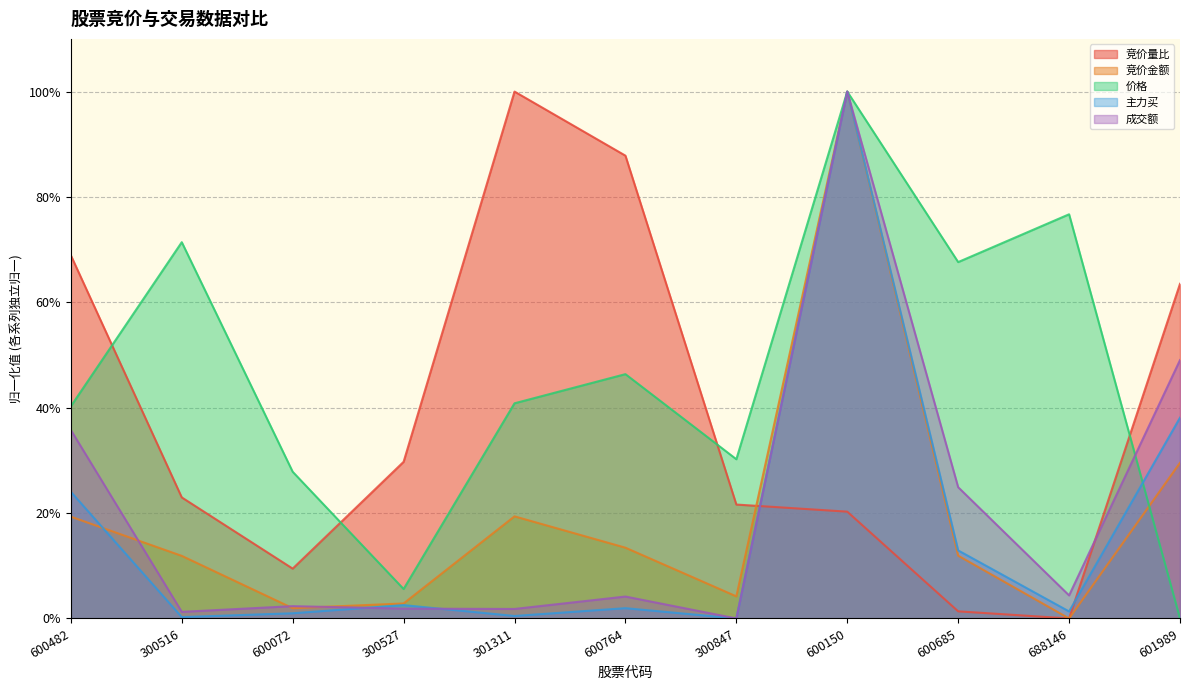

True or false: 竞价金额 has more than 1 interior local peaks.

True